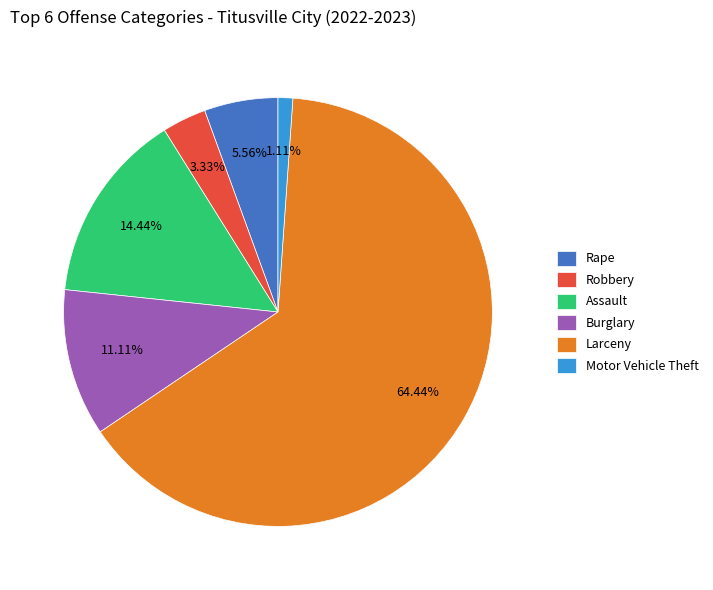

What is the ratio of the value at Burglary to the value at Rape?

2.0